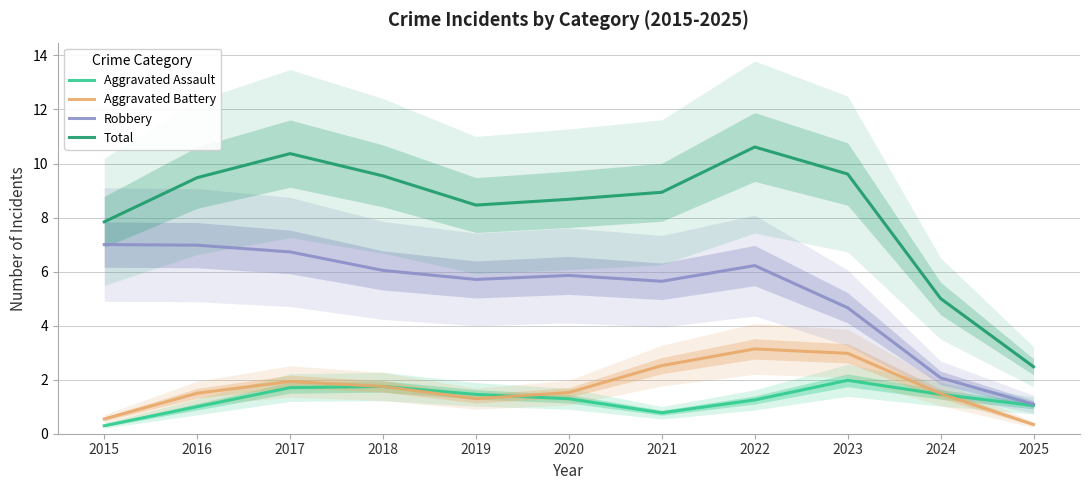

What is the value of the Robbery point at the 6th from the left?

5.9